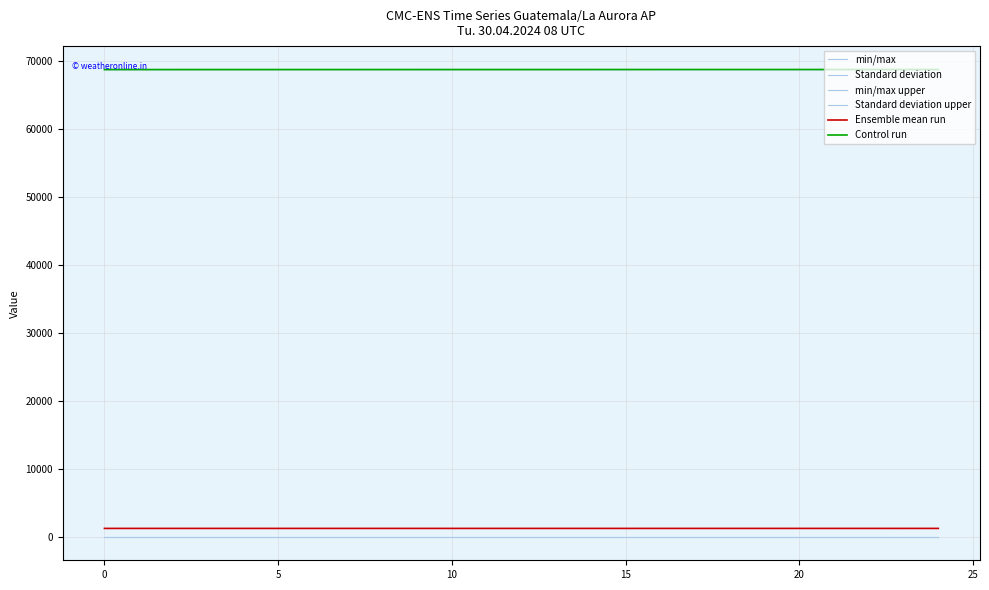

What is the value of the Control run point at the 2nd from the left?

68792.5